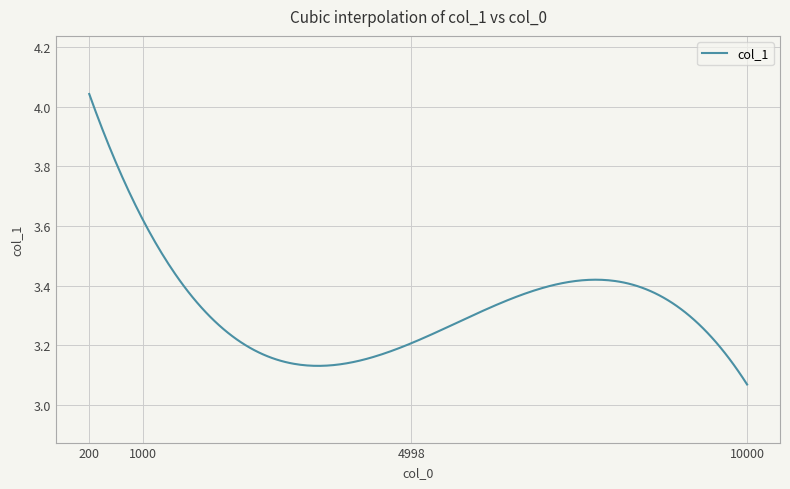

What is the difference between the maximum and minimum values?

1.0